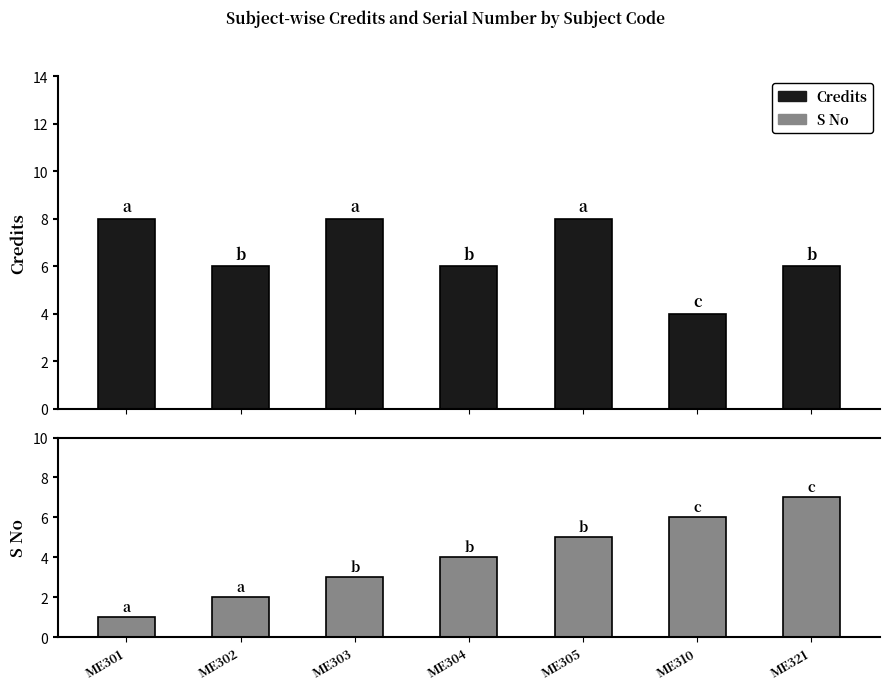

Are the bars horizontal?

No